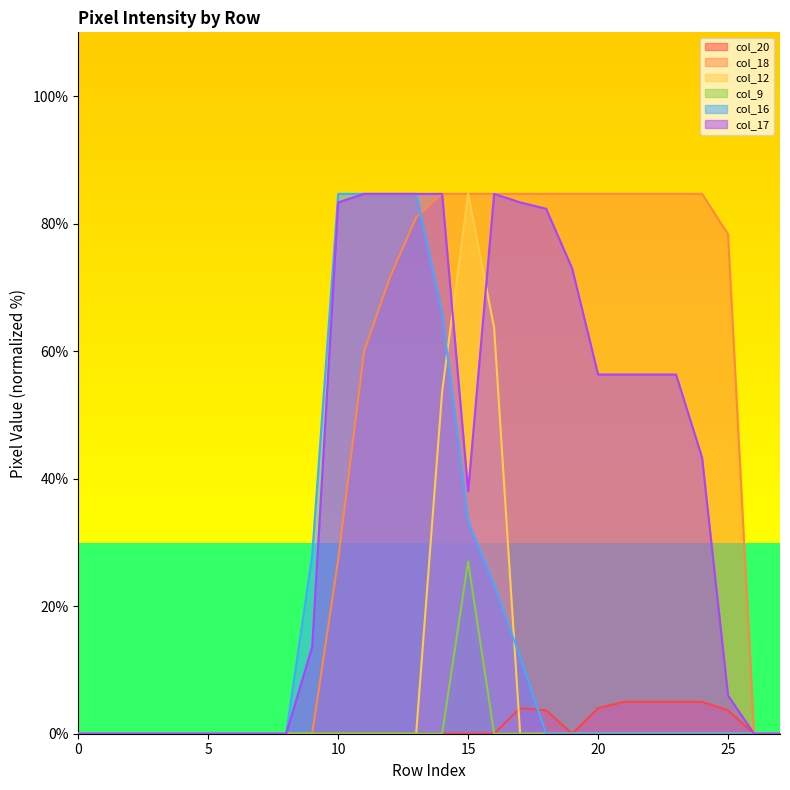

Does the chart have visible grid lines?

No